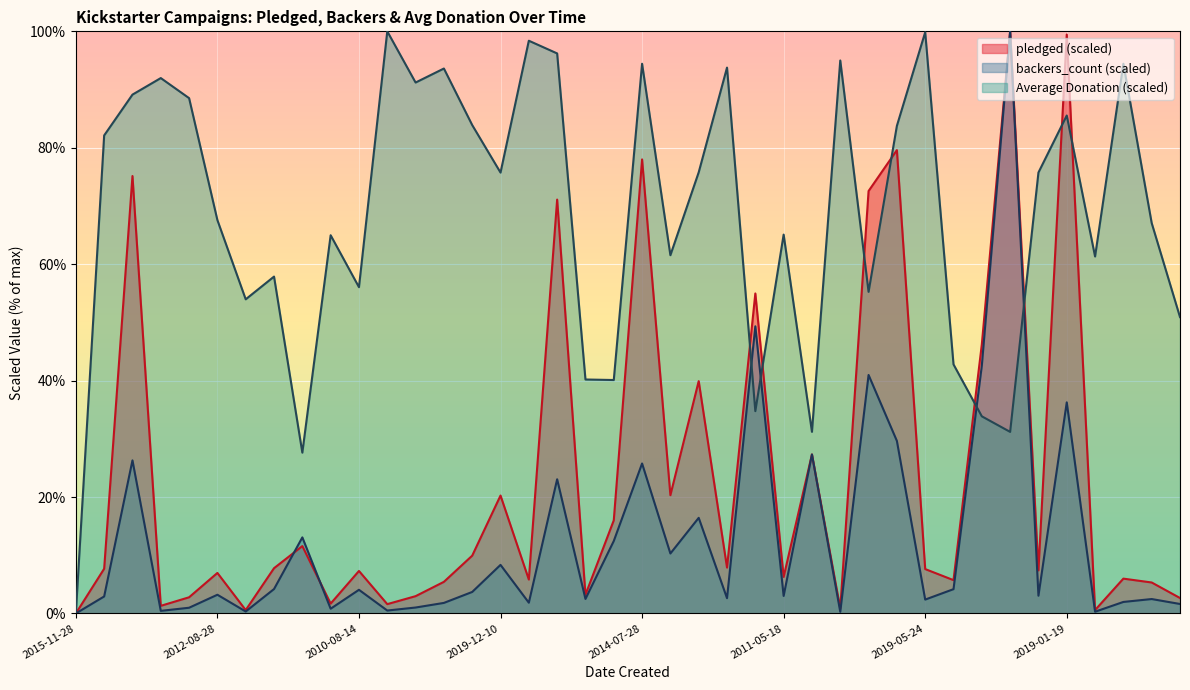

Which has a higher value, 2014-10-05 or 2019-10-22?

2014-10-05